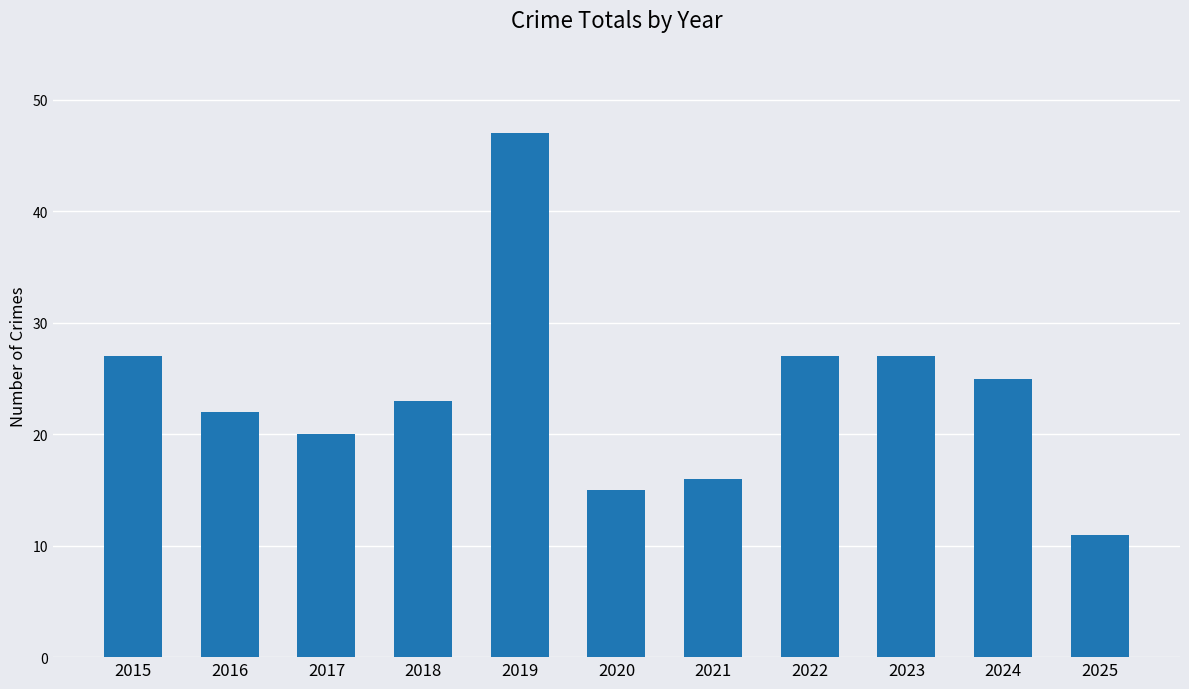

What is the value of the 7th bar from the left?

16